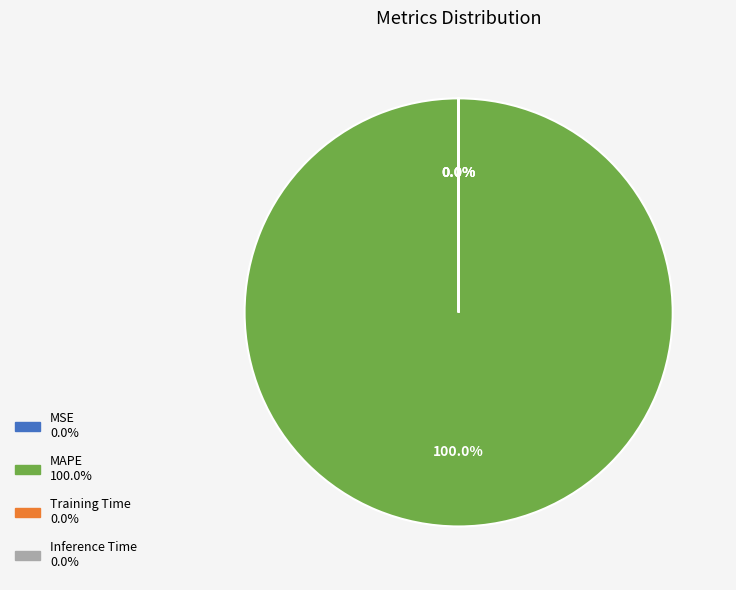

Is there a majority slice in this chart?

Yes